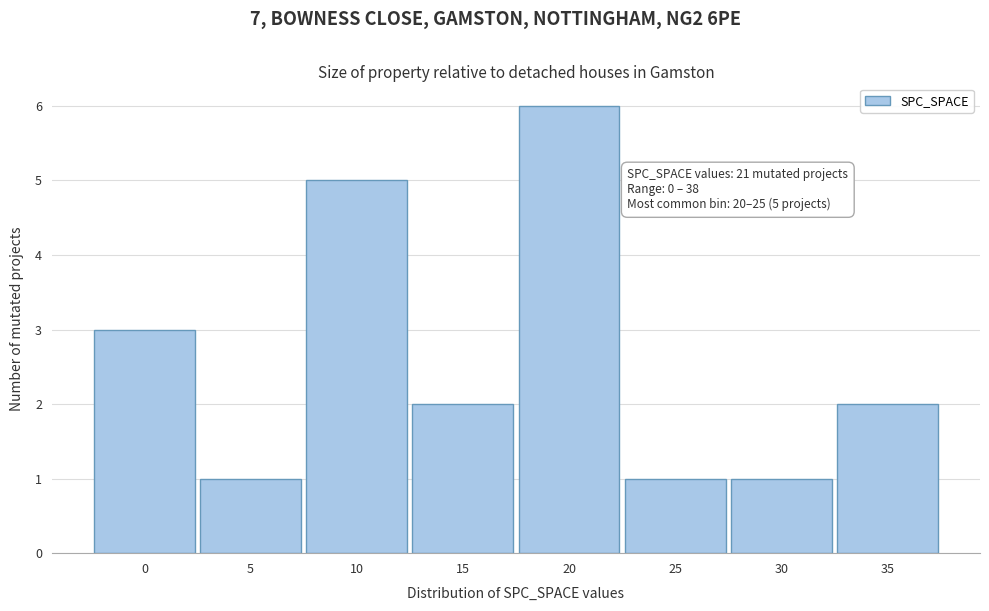

Reading right to left, extract all data points from this chart.

2	1	1	6	2	5	1	3